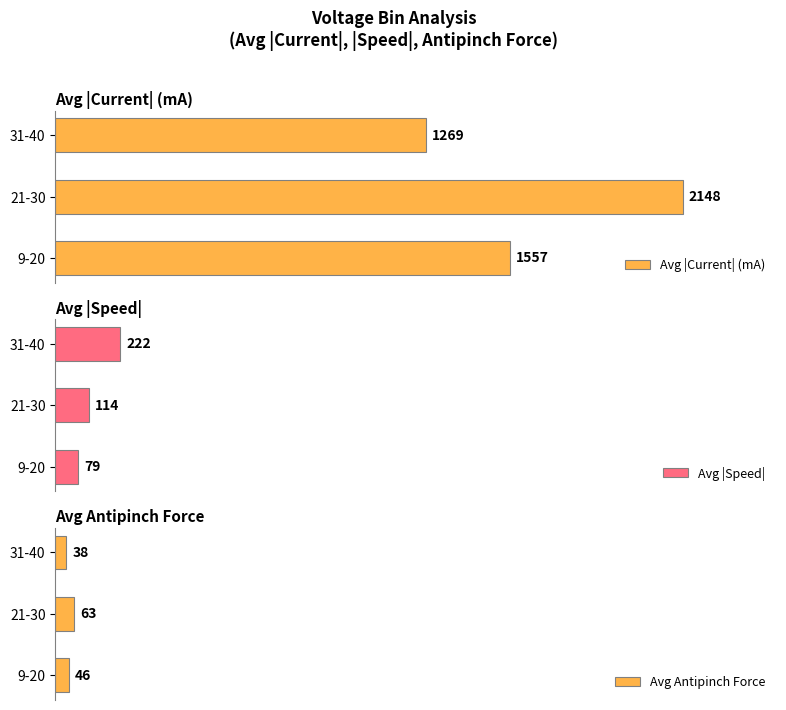

Are the bars horizontal?

Yes